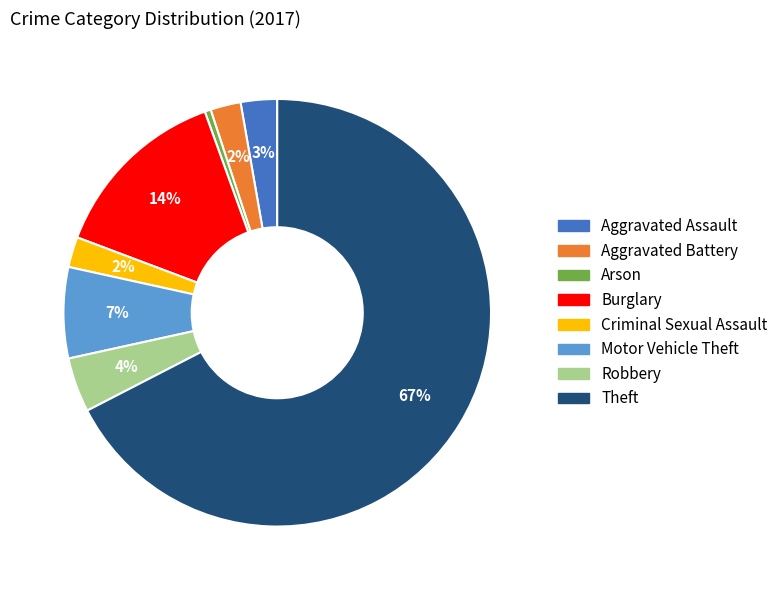

To the nearest percent, what is the average slice percentage?

12%